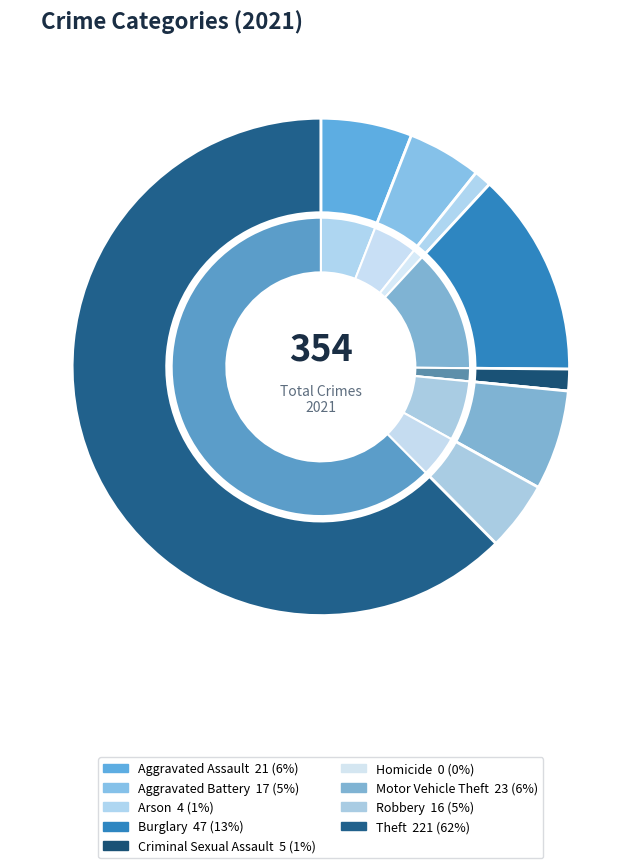

To the nearest percent, what percentage of the pie is Criminal Sexual Assault?

1%